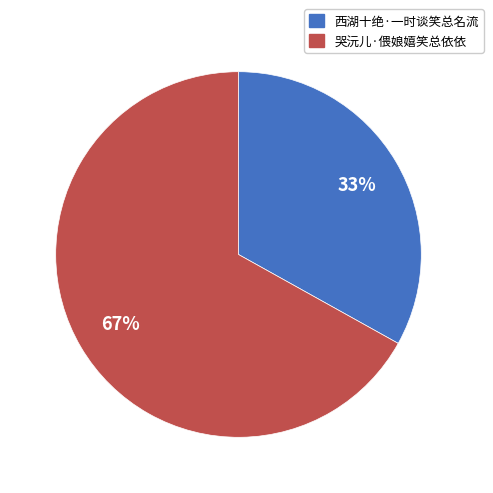

What is the smallest slice in the pie chart?

西湖十绝·一时谈笑总名流